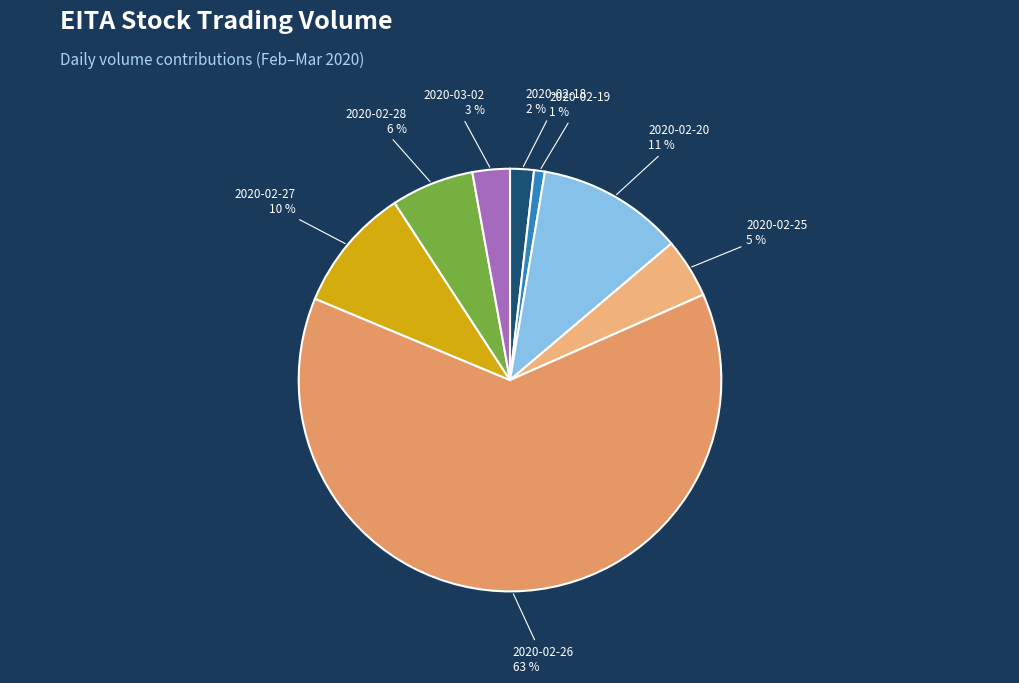

Does any single category account for the majority?

Yes